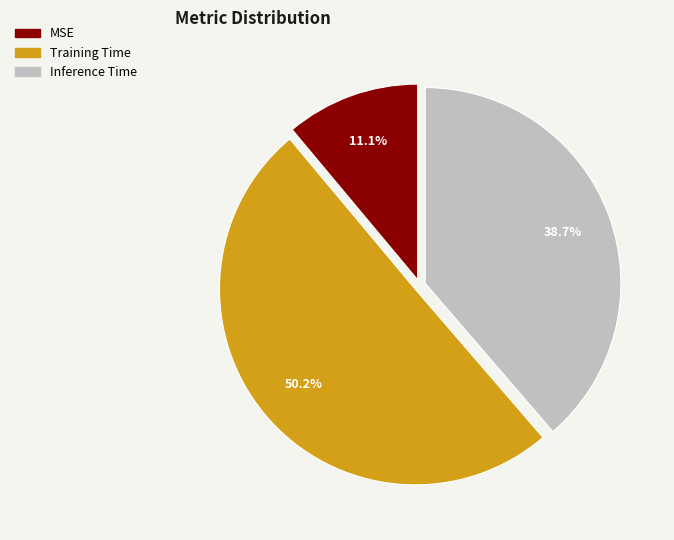

What portion of the pie excludes Training Time?

49.8%